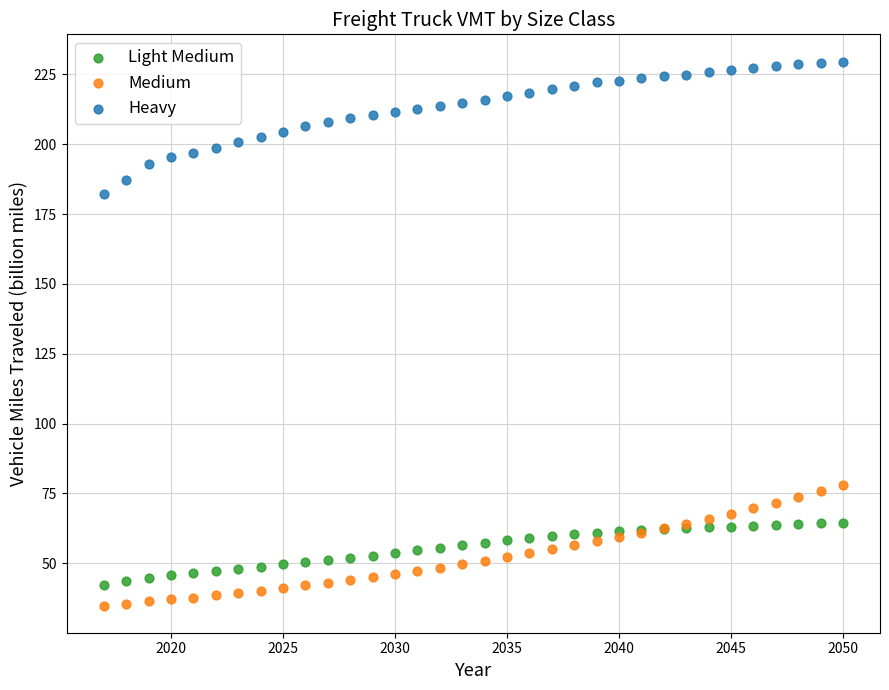

Which series contains the lowest Y value?

Medium